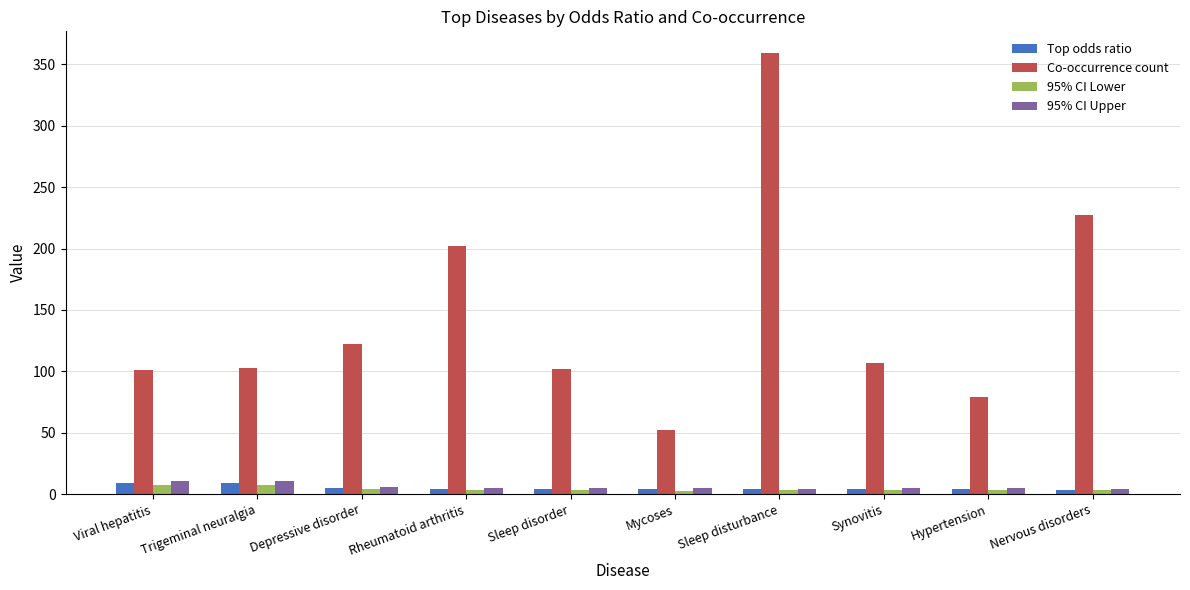

At how many categories does at least one series exceed 290?

1